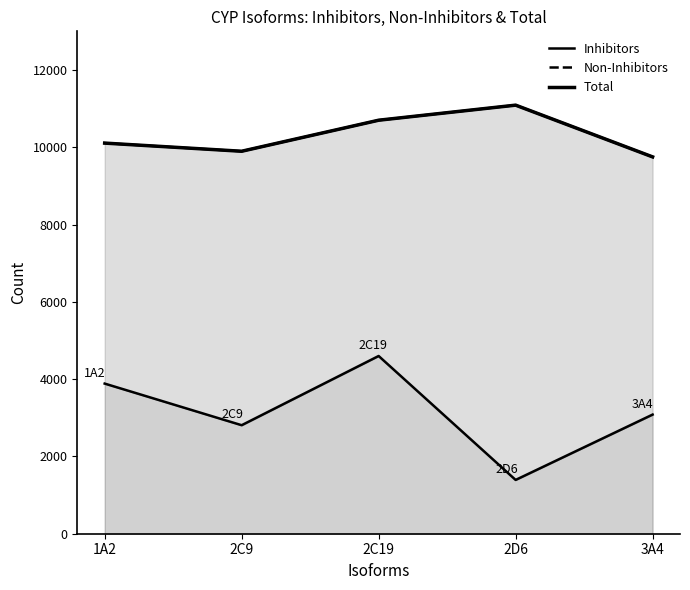

True or false: Inhibitors and Total cross at least once.

False